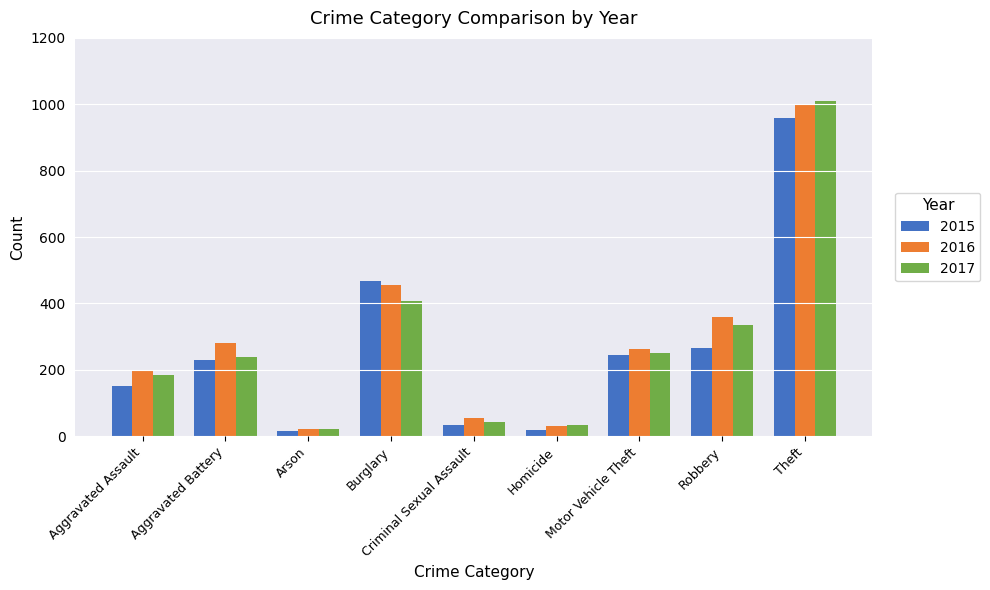

What is the greatest value displayed?

1011